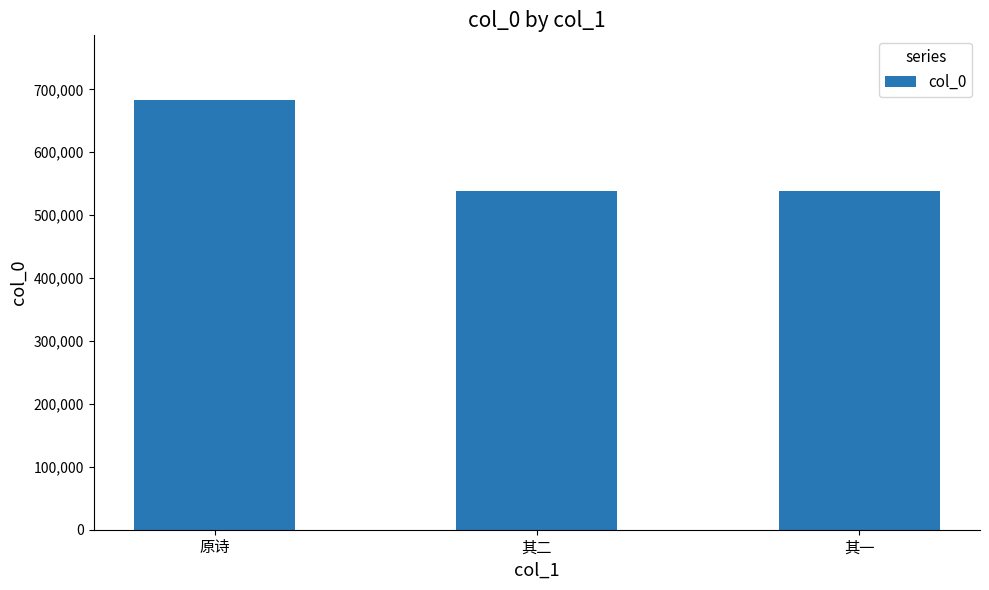

Read the value at 其二.

537861